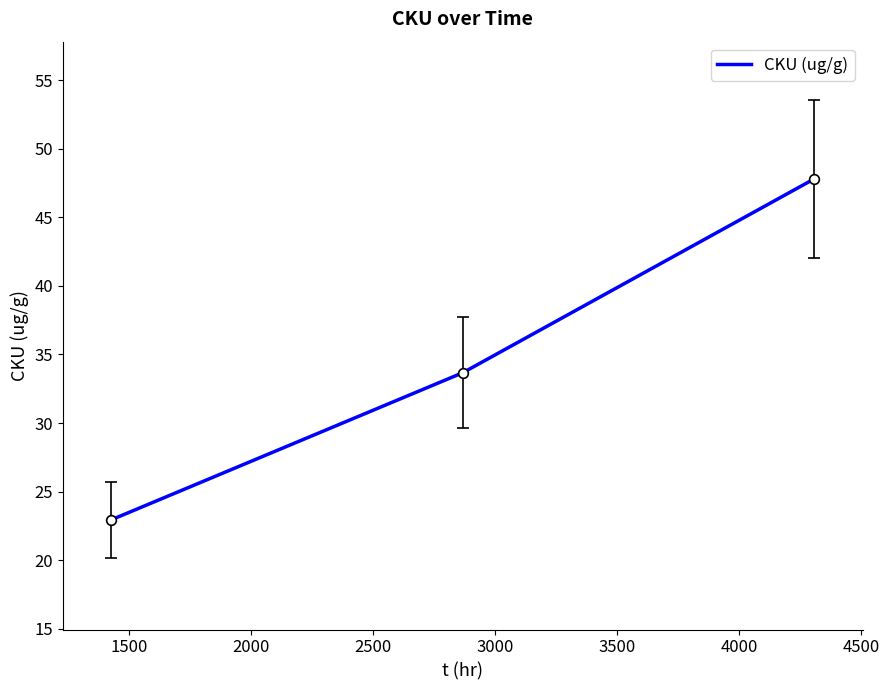

What is the smallest value displayed?

22.9